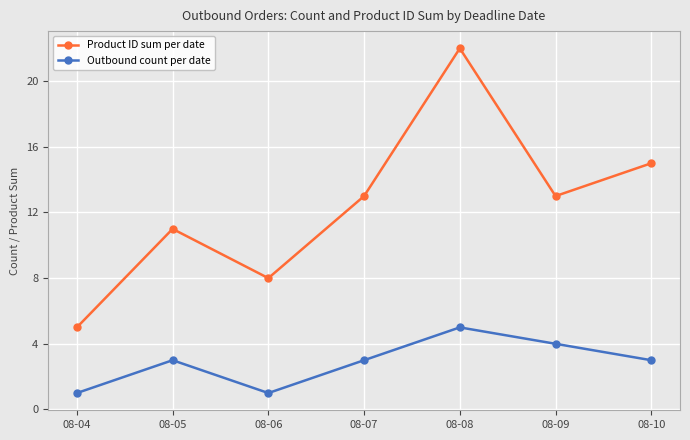

Where is the first local minimum for Outbound count per date?

08-06